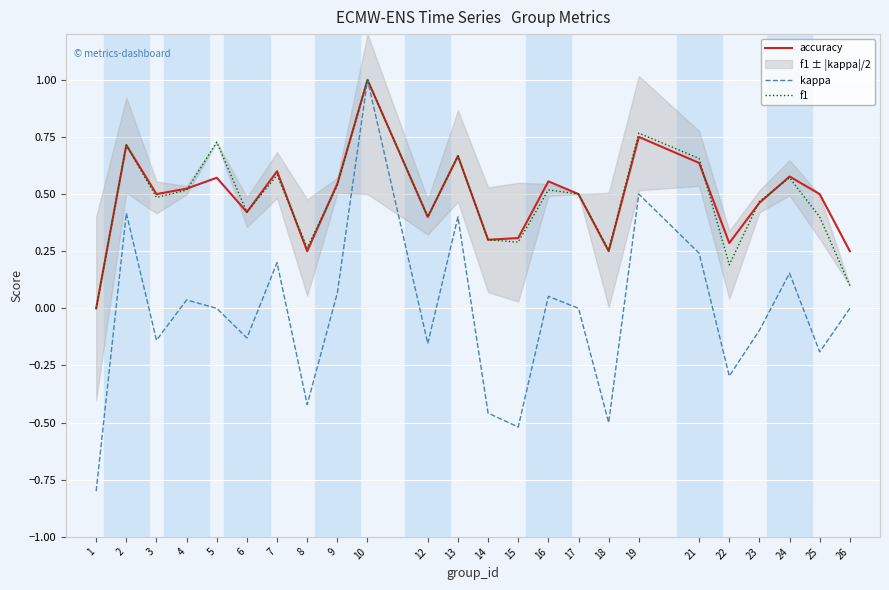

Read the kappa value at 6.

-0.1